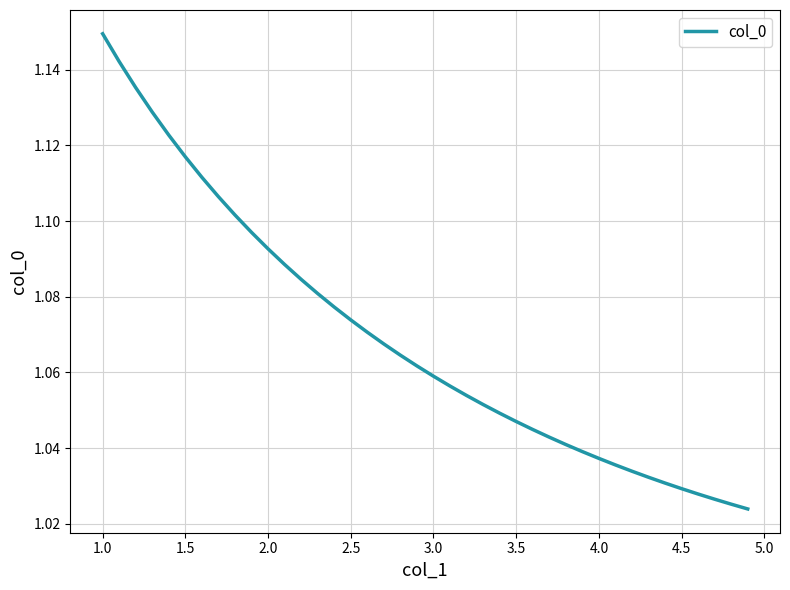

Does the chart have visible grid lines?

Yes